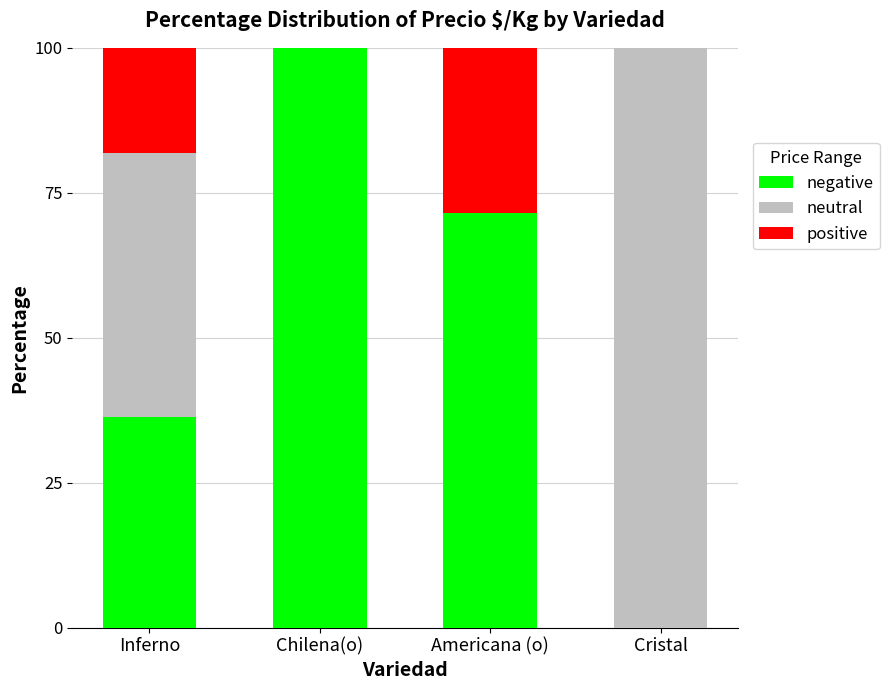

What is the sum of all positive values?

207.8